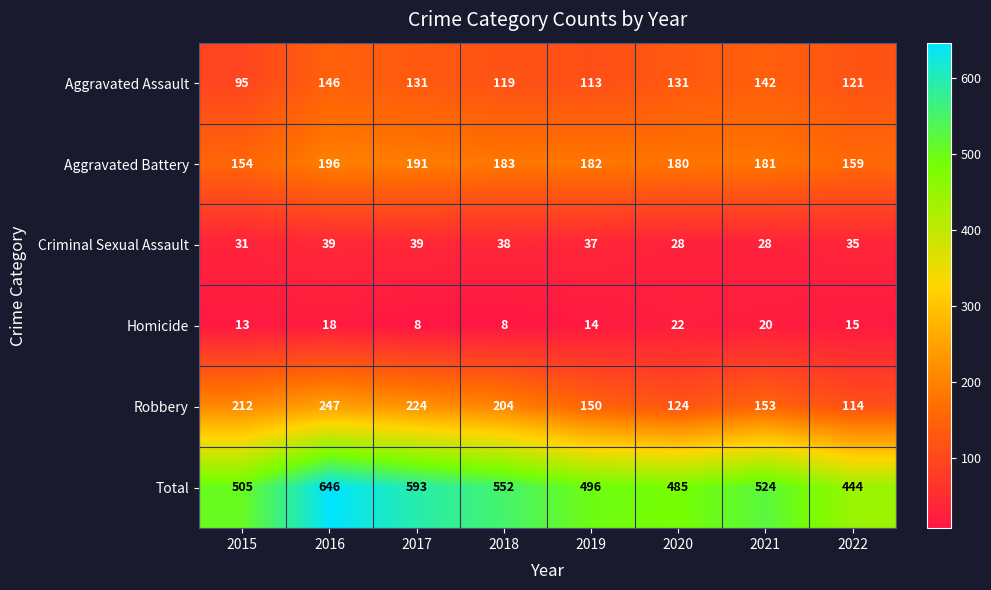

At how many categories does at least one series exceed 616?

1